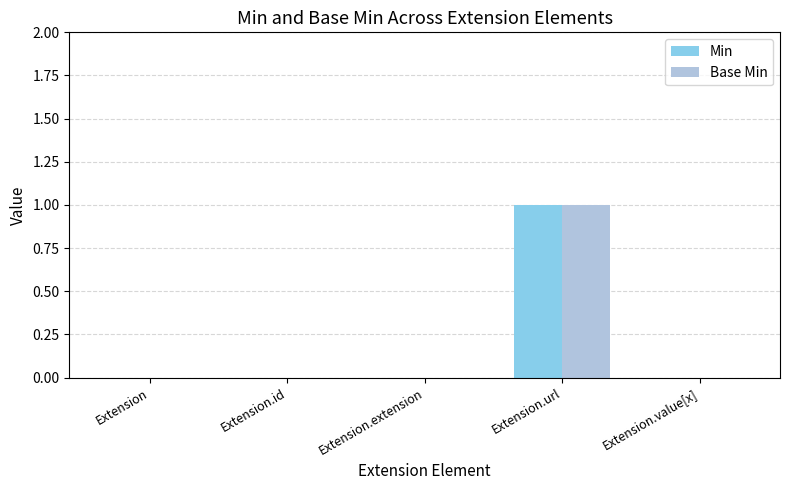

Is it true that Min equals 1 at Extension.url?

True